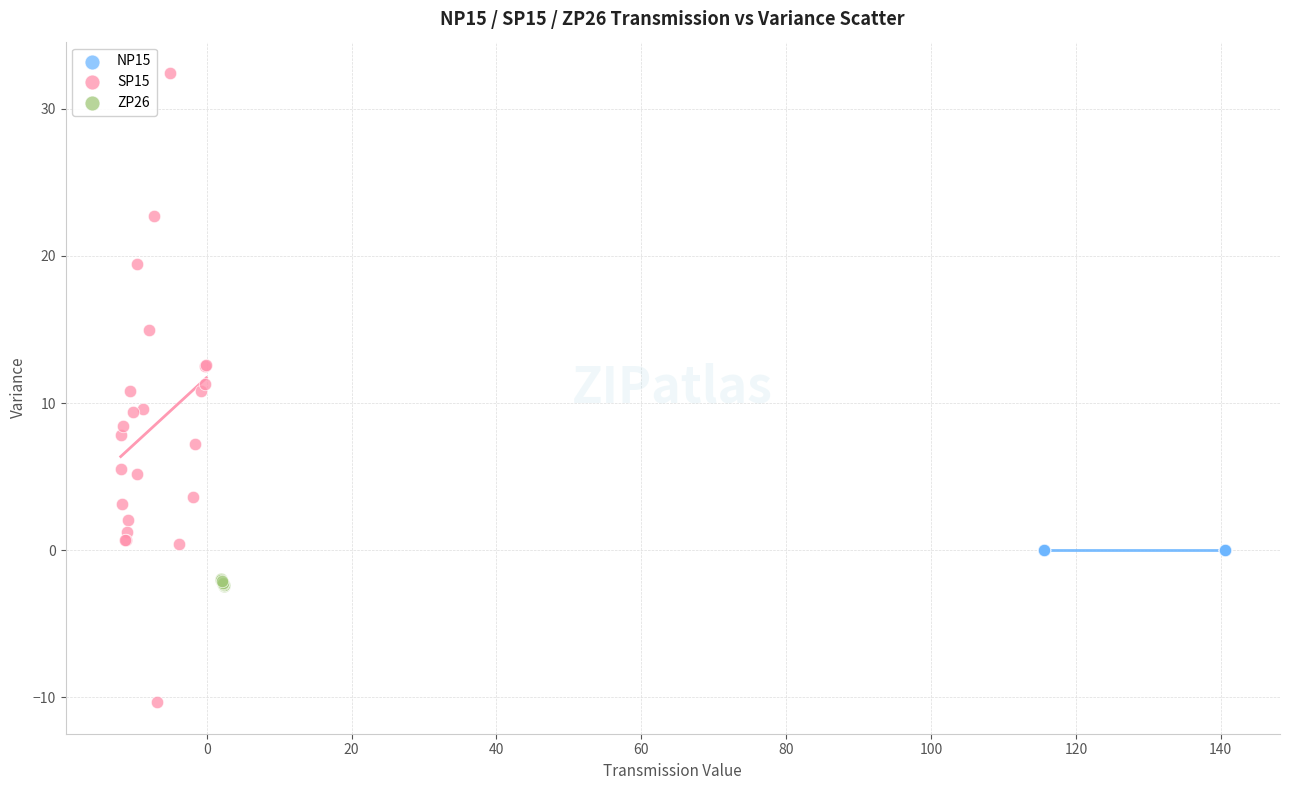

Which series reaches the minimum Y coordinate?

SP15